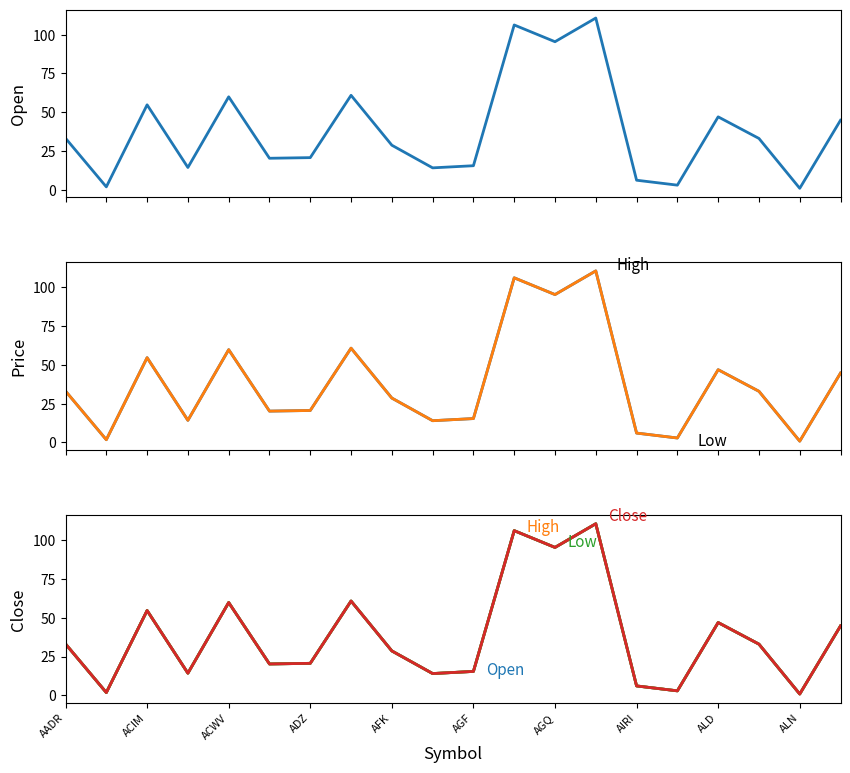

Is it true that Low equals 6.0 at AIRI?

True